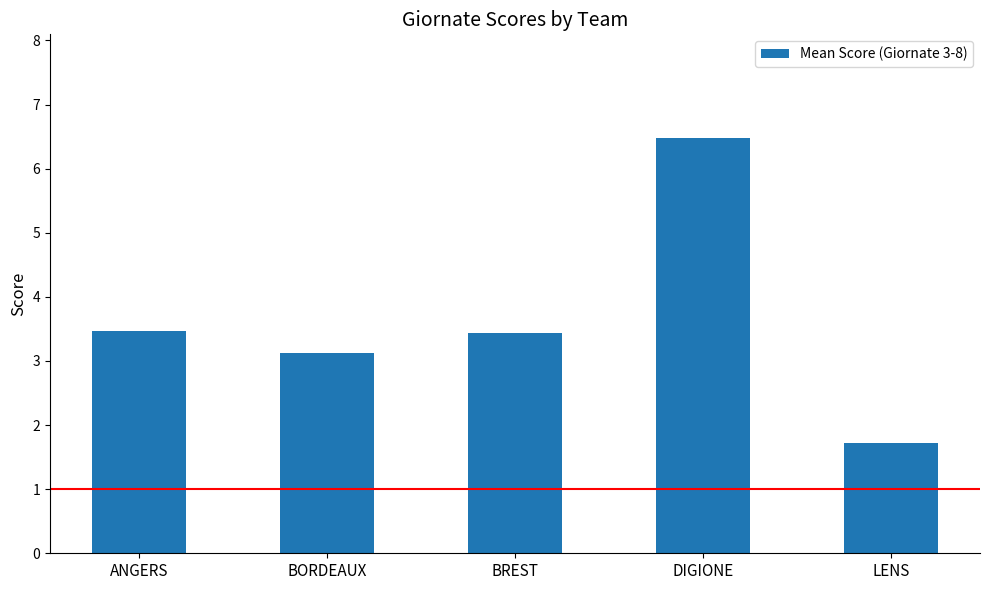

What is the label of the 4th bar from the right?

BORDEAUX